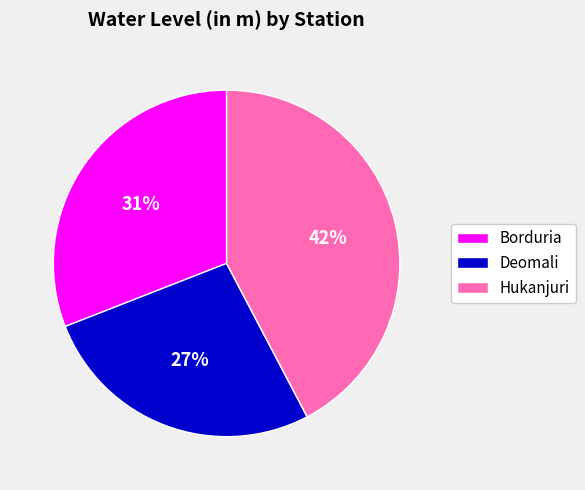

Approximately how many times larger is the value at Deomali compared to Borduria?

0.9